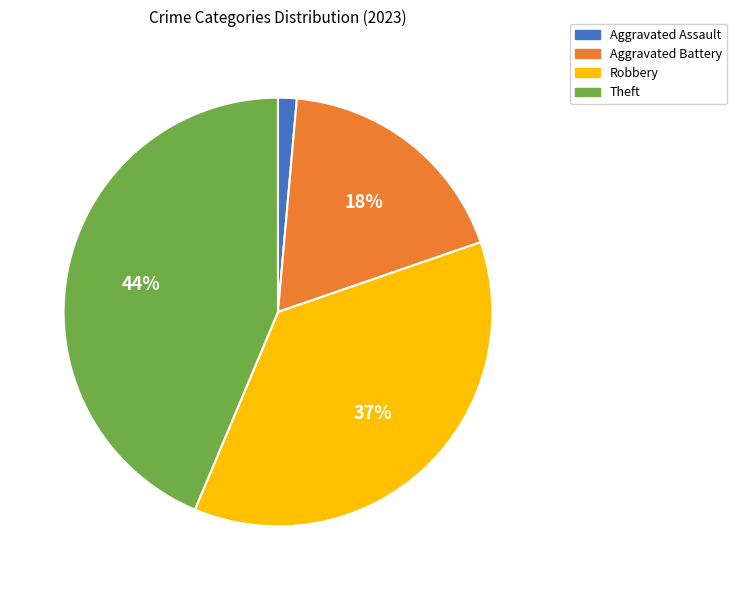

Rank the categories by value from highest to lowest.

Theft, Robbery, Aggravated Battery, Aggravated Assault